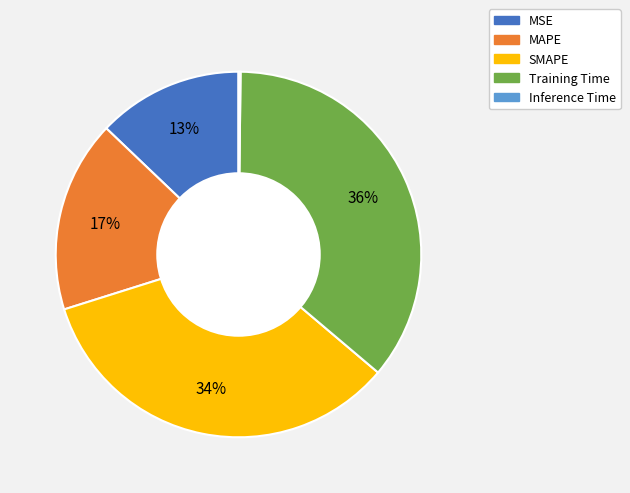

Between Training Time and MSE, which is larger?

Training Time